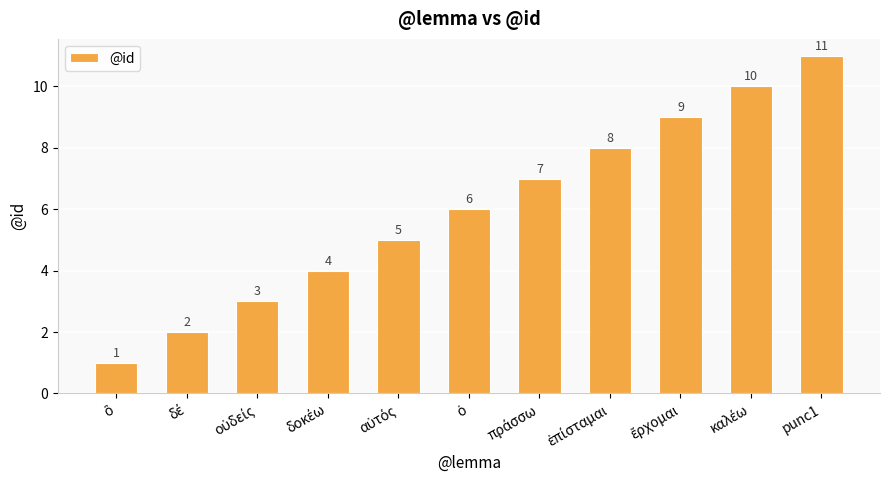

What is the average value?

6